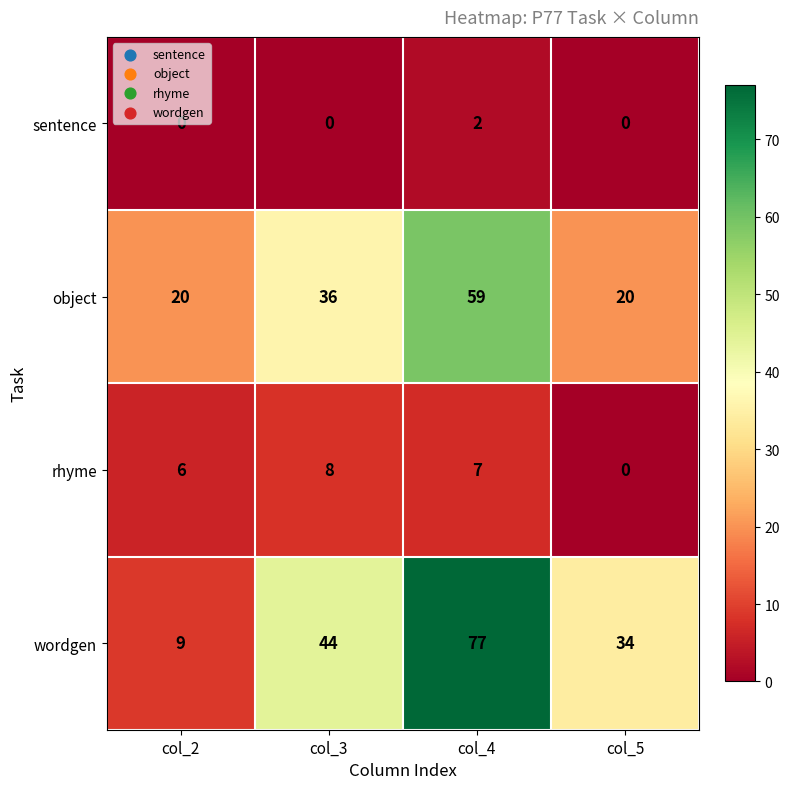

List the labels in order of rhyme value, smallest first.

col_5, col_2, col_4, col_3